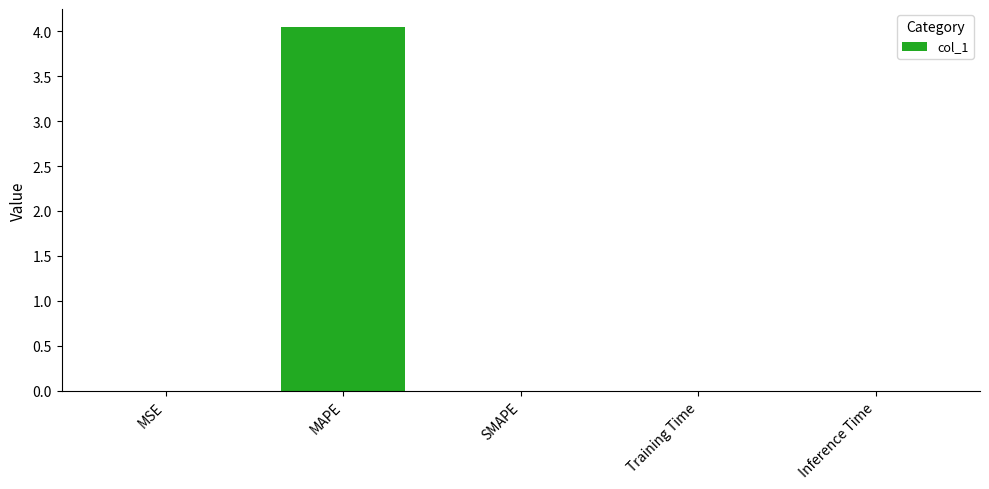

Which has a higher value, Training Time or MAPE?

MAPE